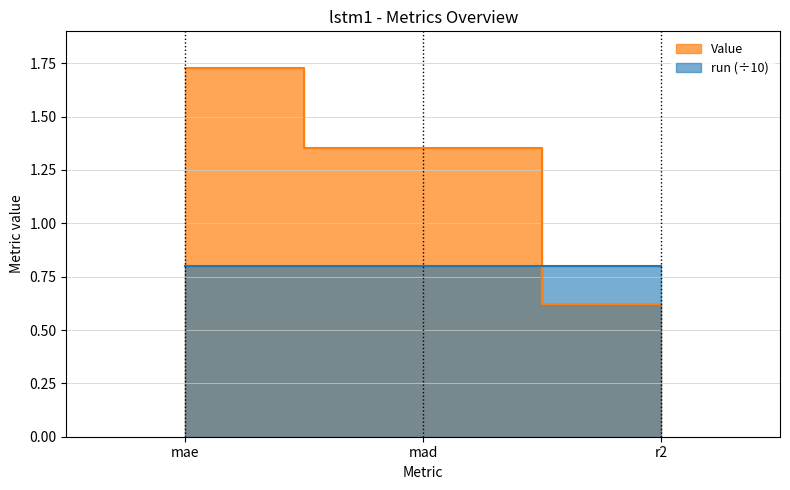

List the labels in order of value, smallest first.

r2, mad, mae